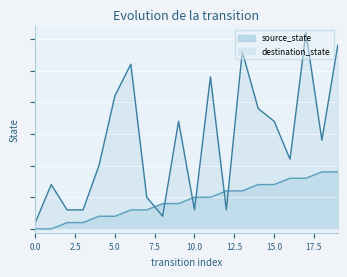

Reading left to right, transcribe all the data shown in this chart.

source_state: 0=0	1=0	2=1	3=1	4=2	5=2	6=3	7=3	8=4	9=4	10=5	11=5	12=6	13=6	14=7	15=7	16=8	17=8	18=9	19=9
destination_state: 0=1	1=7	2=3	3=3	4=10	5=21	6=26	7=5	8=2	9=17	10=3	11=24	12=3	13=28	14=19	15=17	16=11	17=31	18=14	19=29